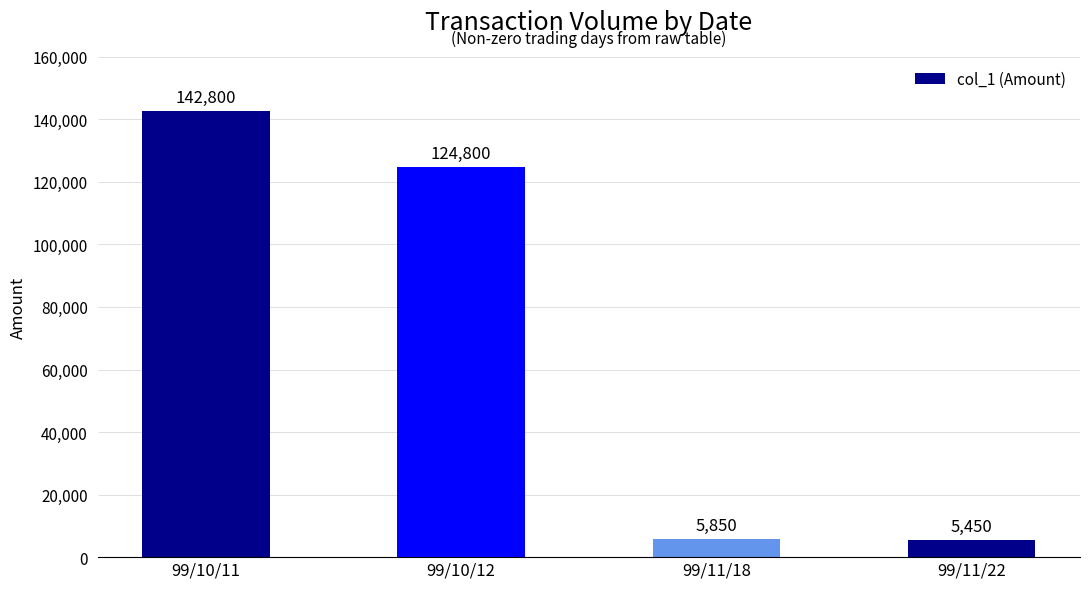

At which category does the chart reach its minimum across all series?

99/11/22